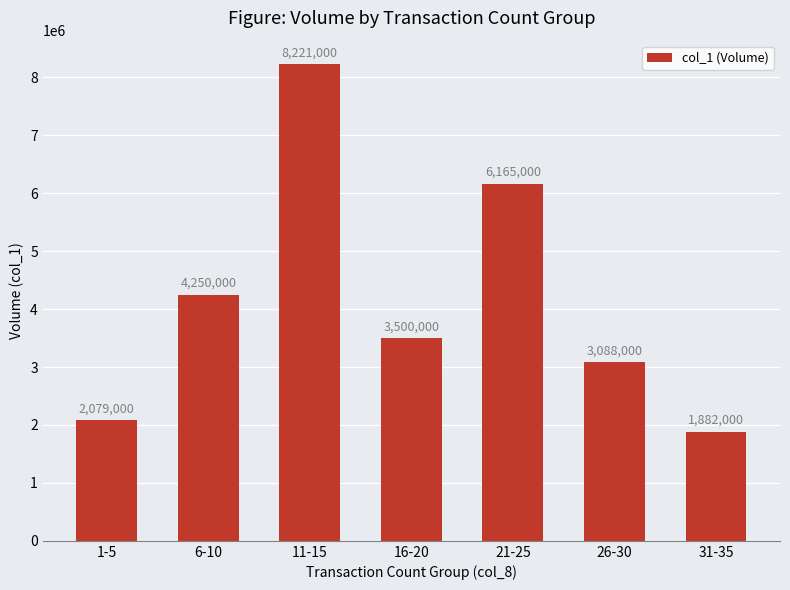

Reading left to right, what are all the values shown in this chart?

2079000	4250000	8221000	3500000	6165000	3088000	1882000